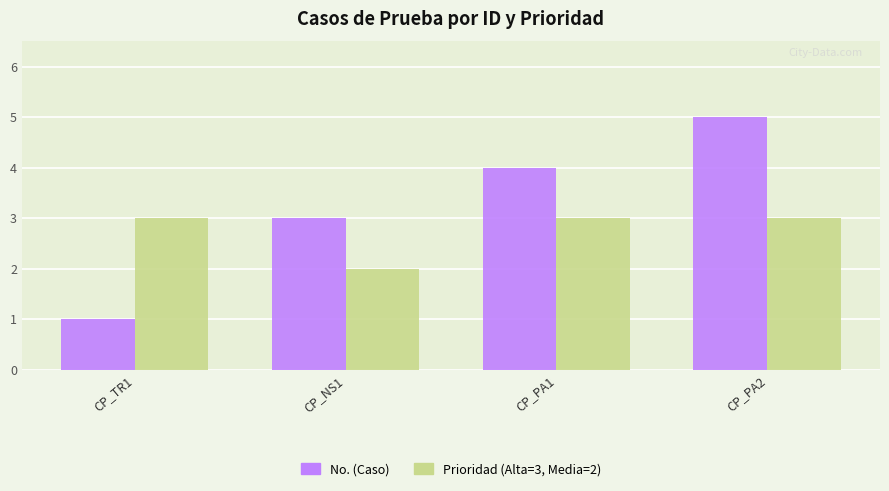

Rank the series by their maximum value, from lowest to highest.

Prioridad (Alta=3, Media=2), No. (Caso)